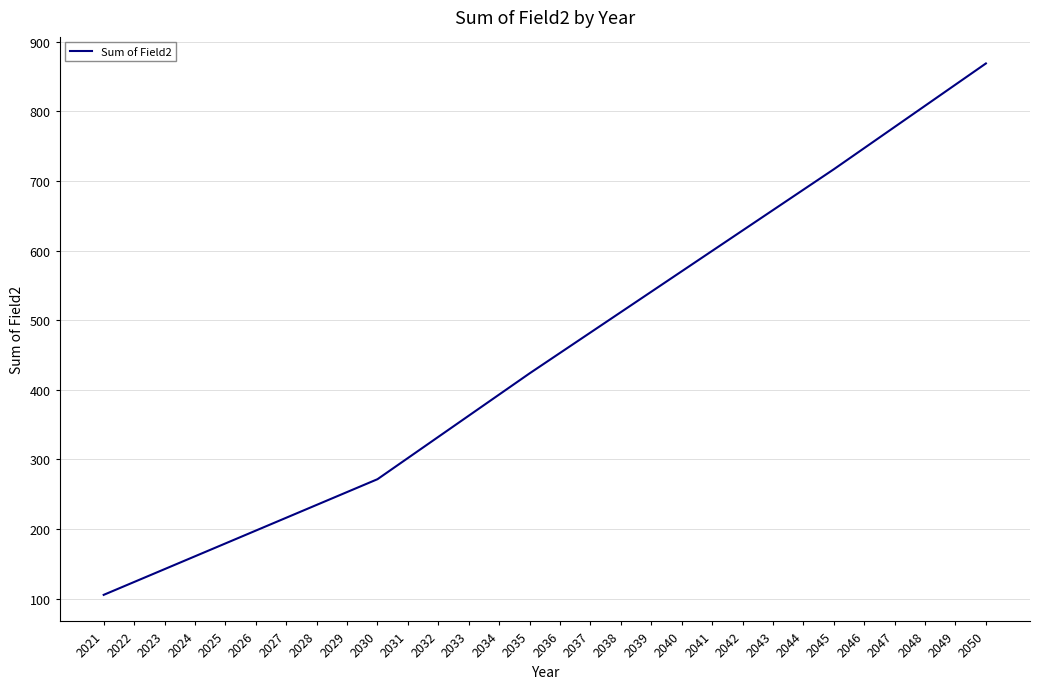

At which label is the value closest to 487?

2037